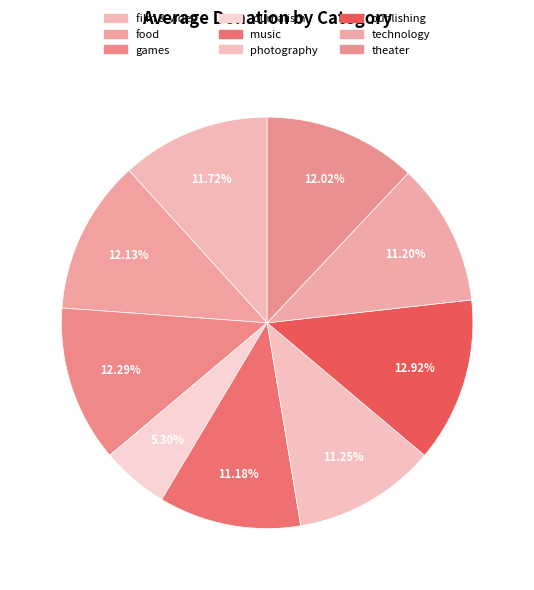

Count the number of slices in the pie.

9